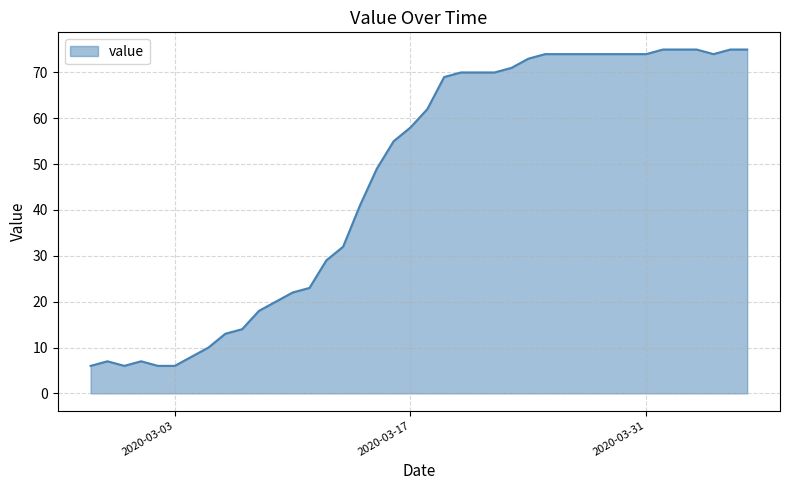

What is the greatest value displayed?

75